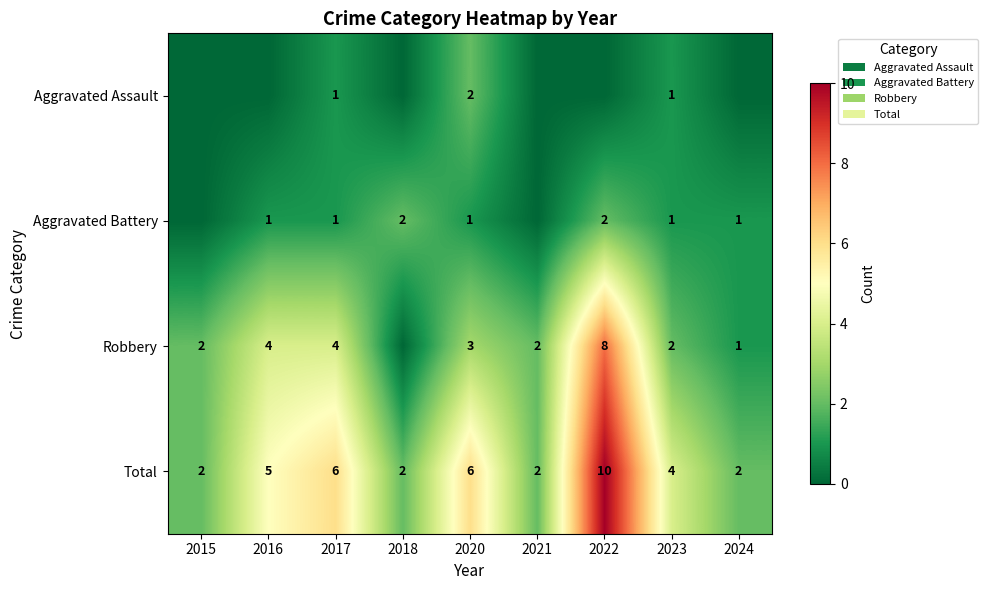

What is the difference between the second highest and minimum values in the Total series?

4